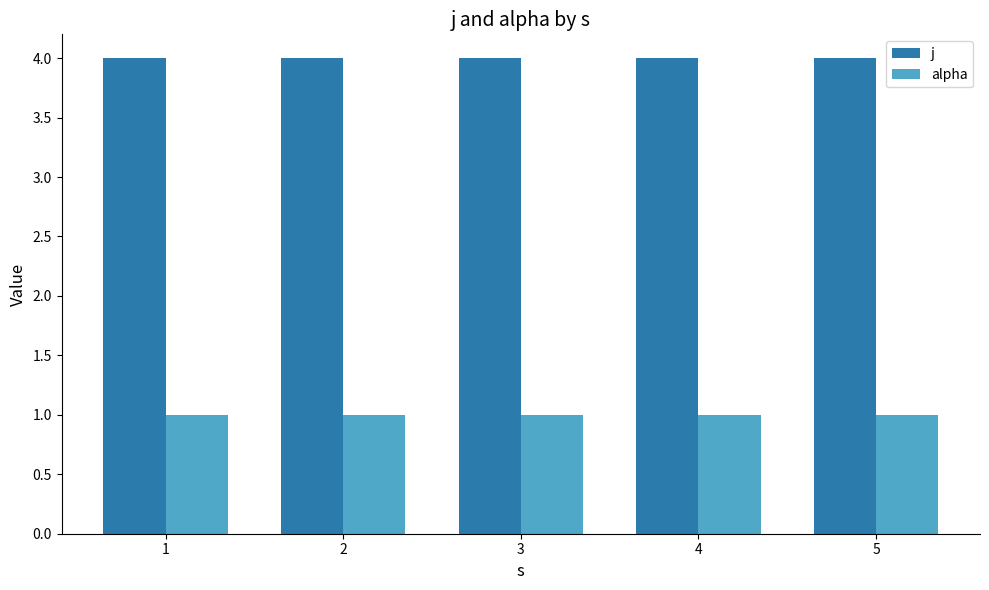

What is the average value of the alpha series?

1